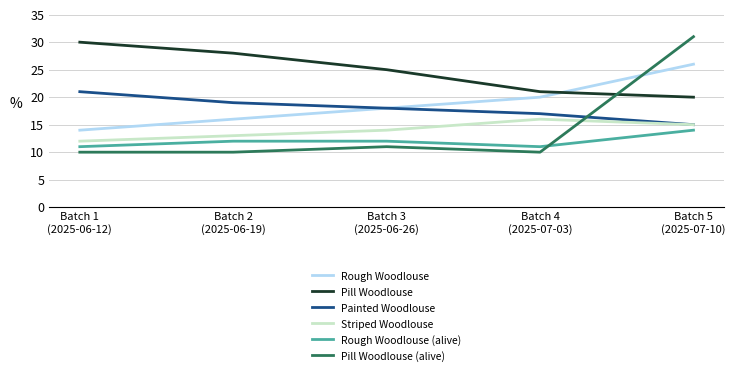

Where is Striped Woodlouse nearest to the value 14?

Batch 3
(2025-06-26)